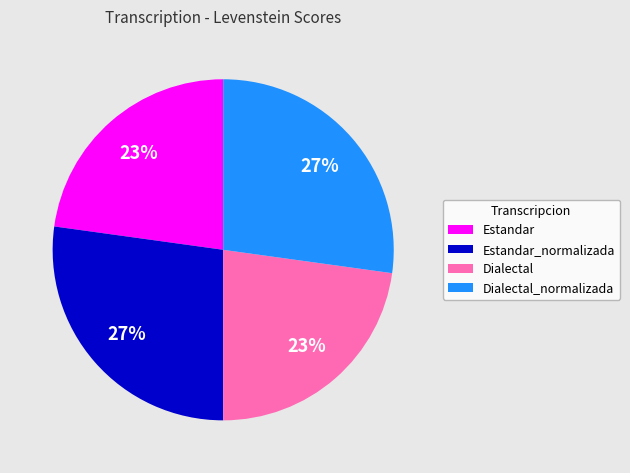

How many slices are in this pie chart?

4